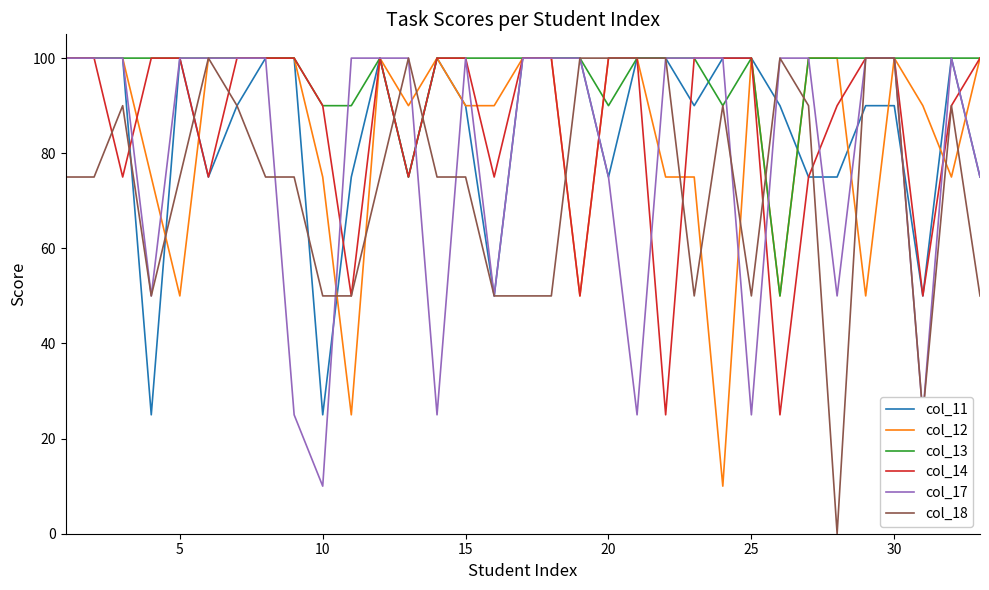

Which series has the largest range (max minus min)?

col_18